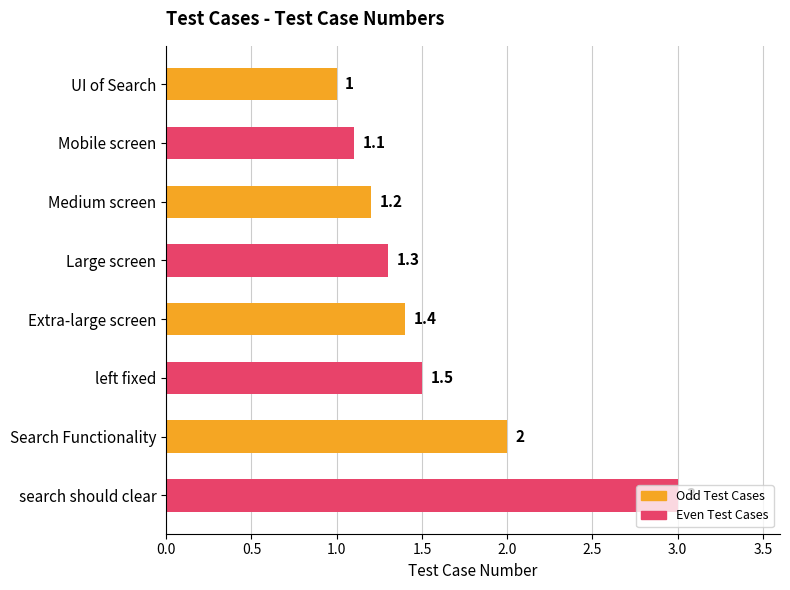

The value at Large screen is 1.3. True or false?

True